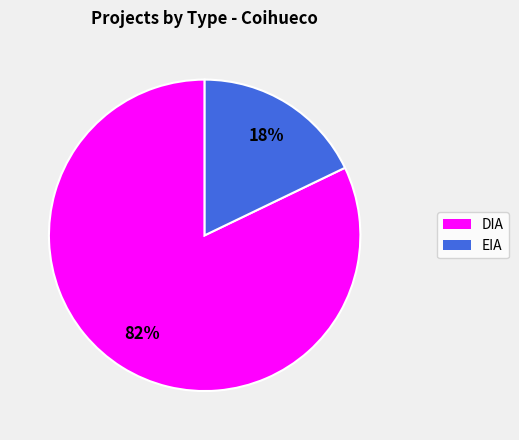

Does any single category account for the majority?

Yes